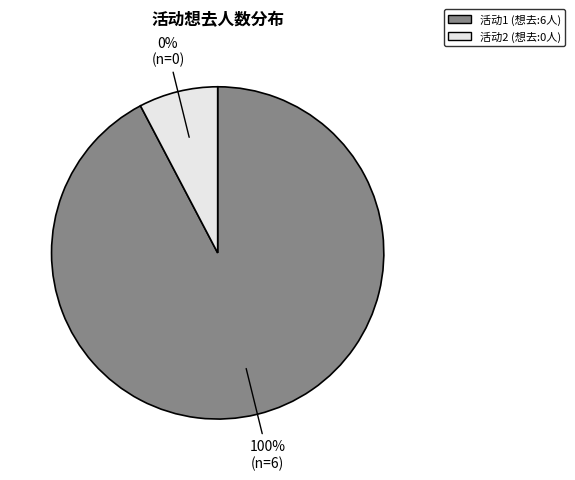

Is the sum of 南宁·《最后的莫西干人——亚历桑德罗&丛林回响乐队印第安音乐品鉴会》 and 南宁·井草圣二 2024《落叶轻扬》指弹吉他音乐会 greater than half?

Yes